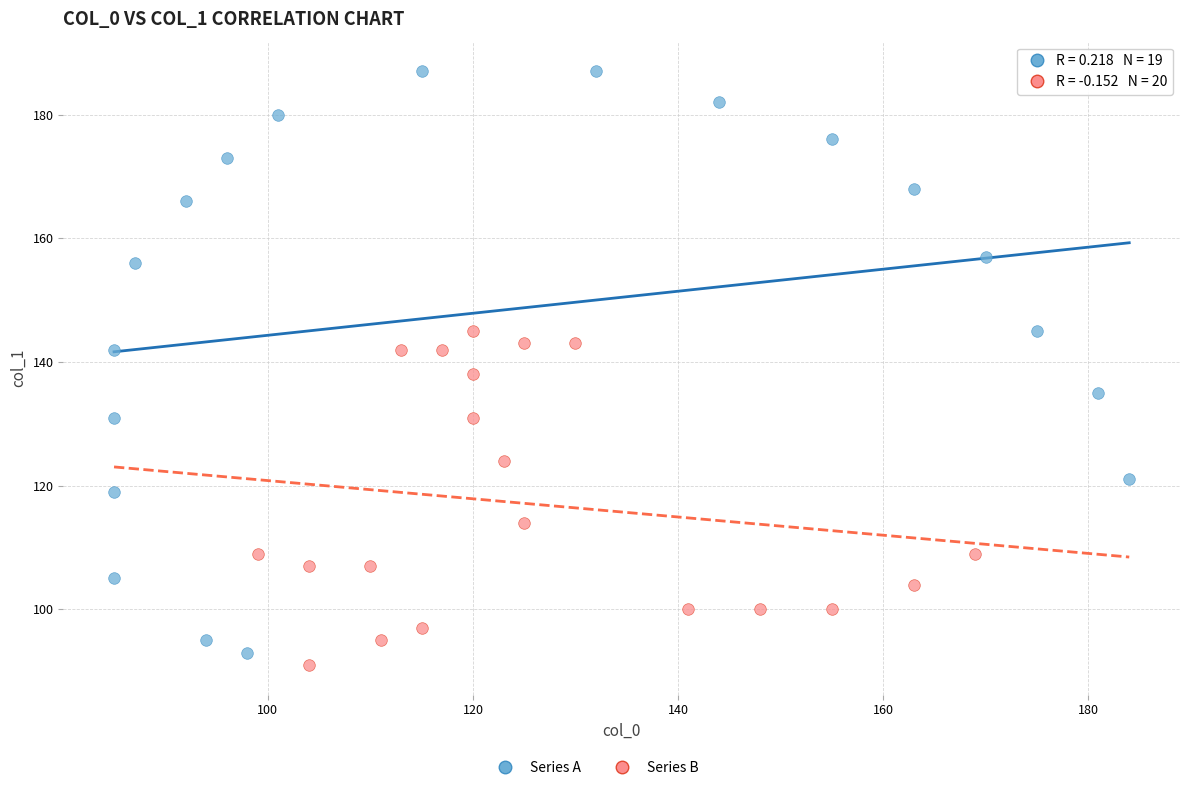

Which series contains the highest Y value?

Series A